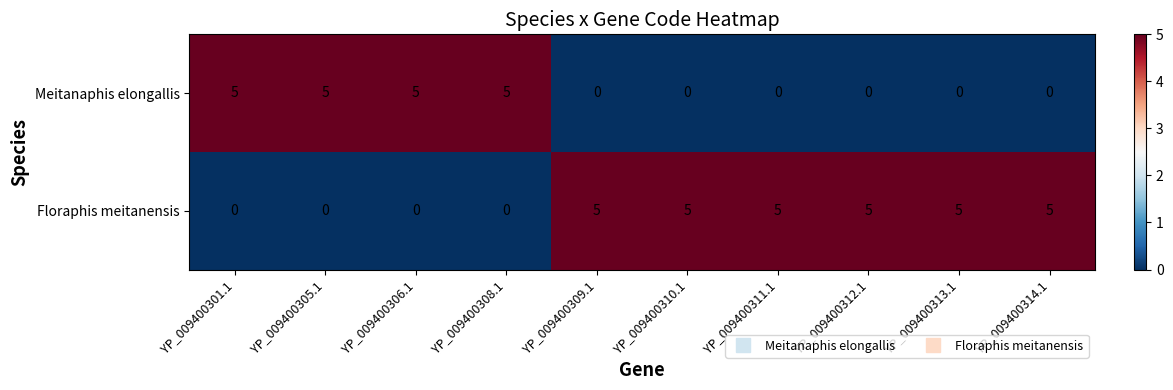

Which series has the largest total across all categories?

Floraphis meitanensis